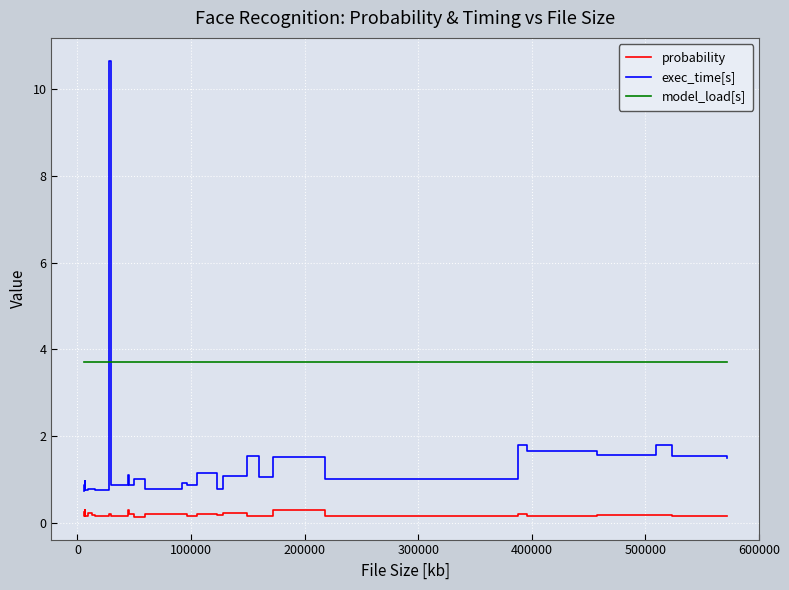

What is the average value of the model_load[s] series?

3.7